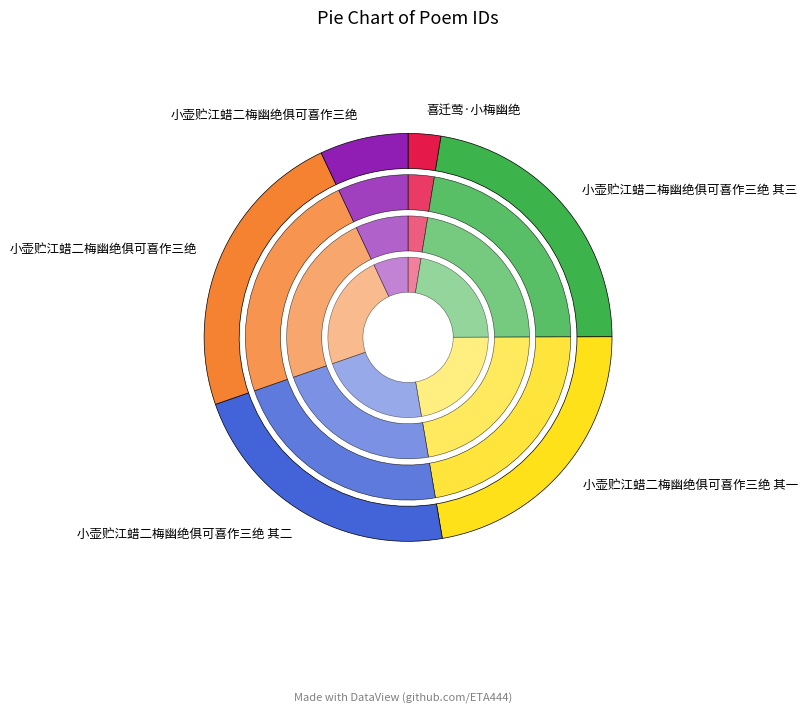

Do 小壶贮江蜡二梅幽绝俱可喜作三绝 and 小壶贮江蜡二梅幽绝俱可喜作三绝 其三 together represent more than half of the pie?

No